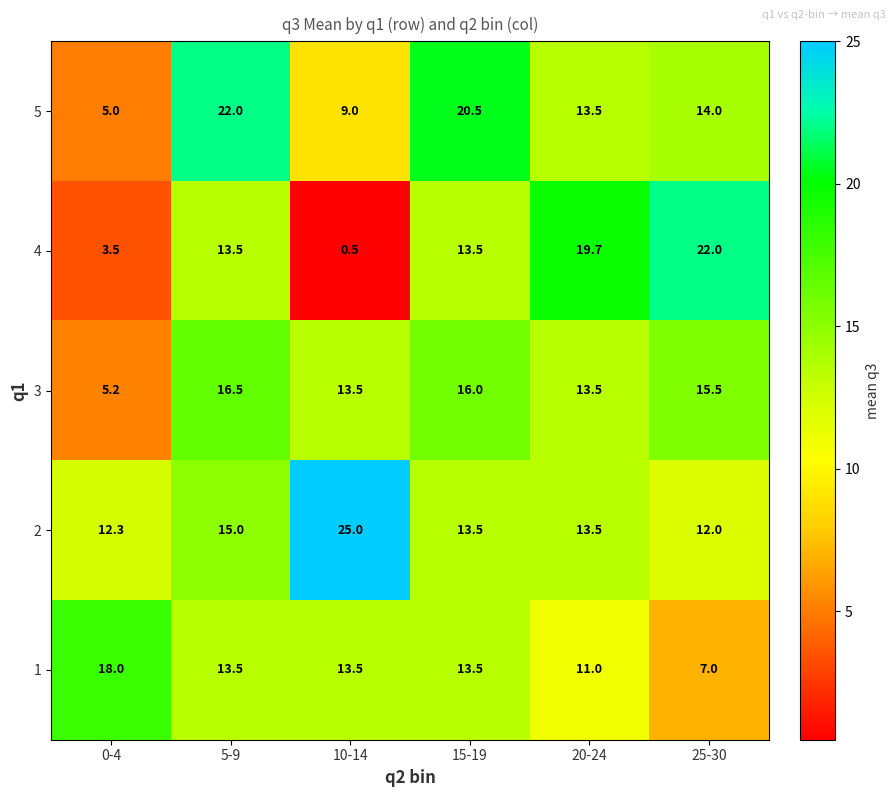

List the labels in order of 5 value, largest first.

5-9, 15-19, 25-30, 20-24, 10-14, 0-4